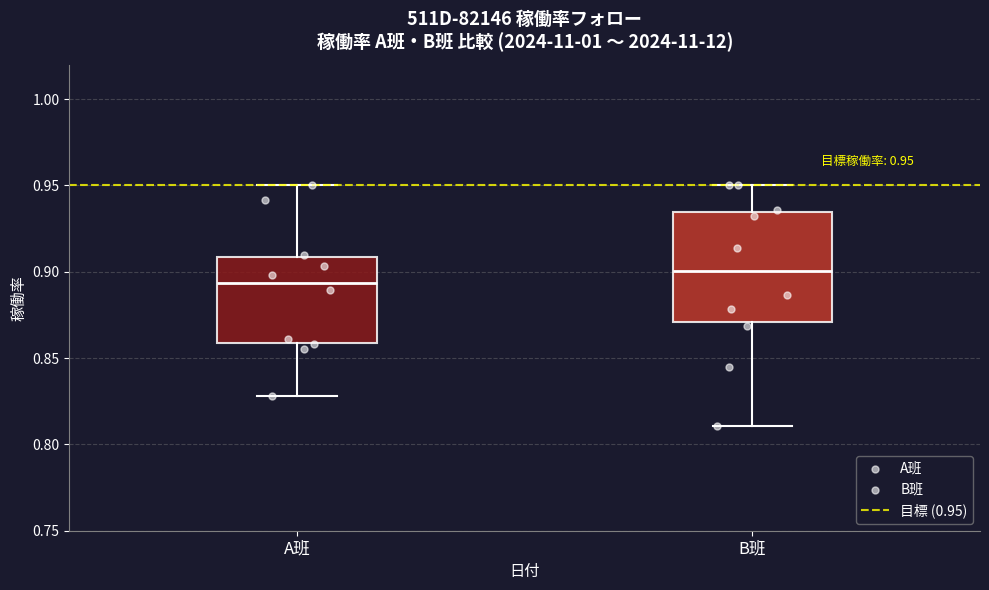

Which box has the lowest median line?

A班